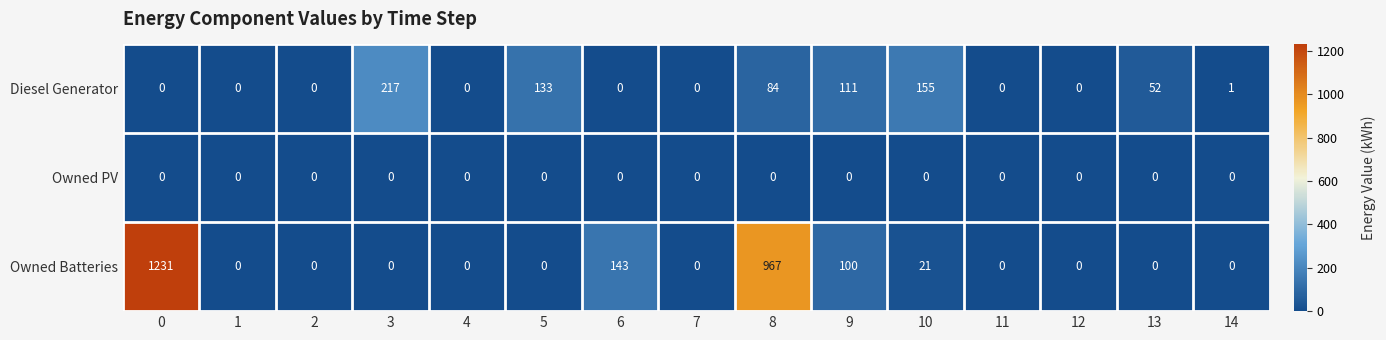

The Owned Batteries series shows -401 at 4. True or false?

False